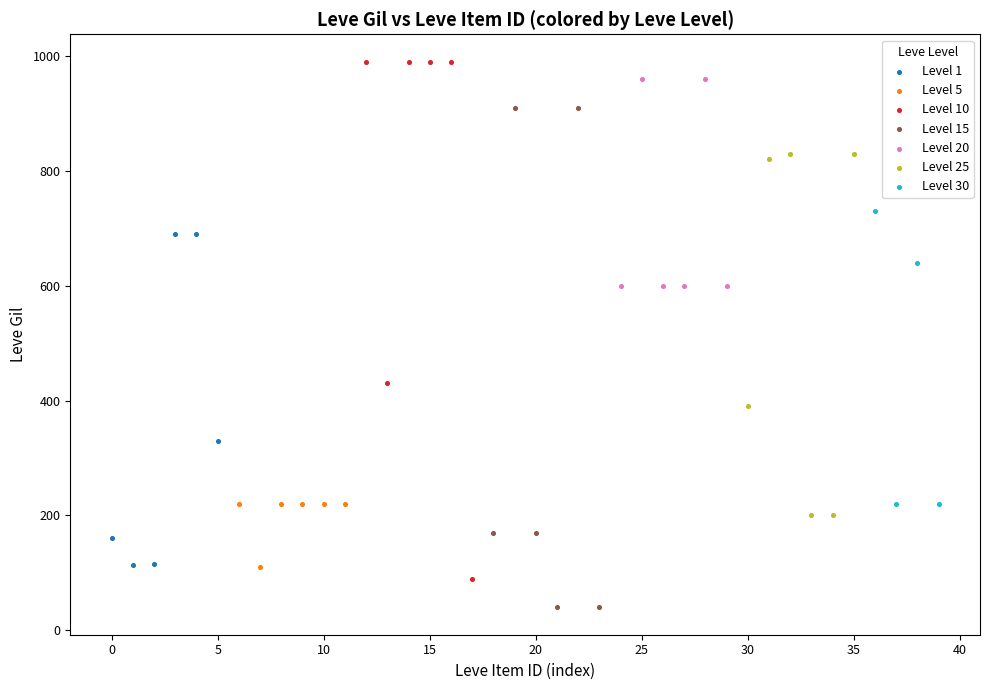

Which series has the largest Y range (max minus min)?

Level 10